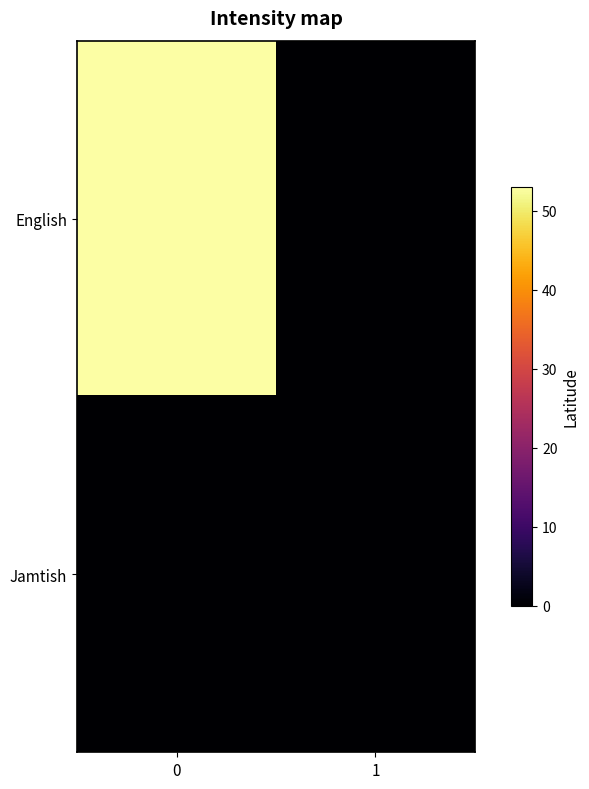

Rank the series at 1 from highest to lowest value.

English, Jamtish